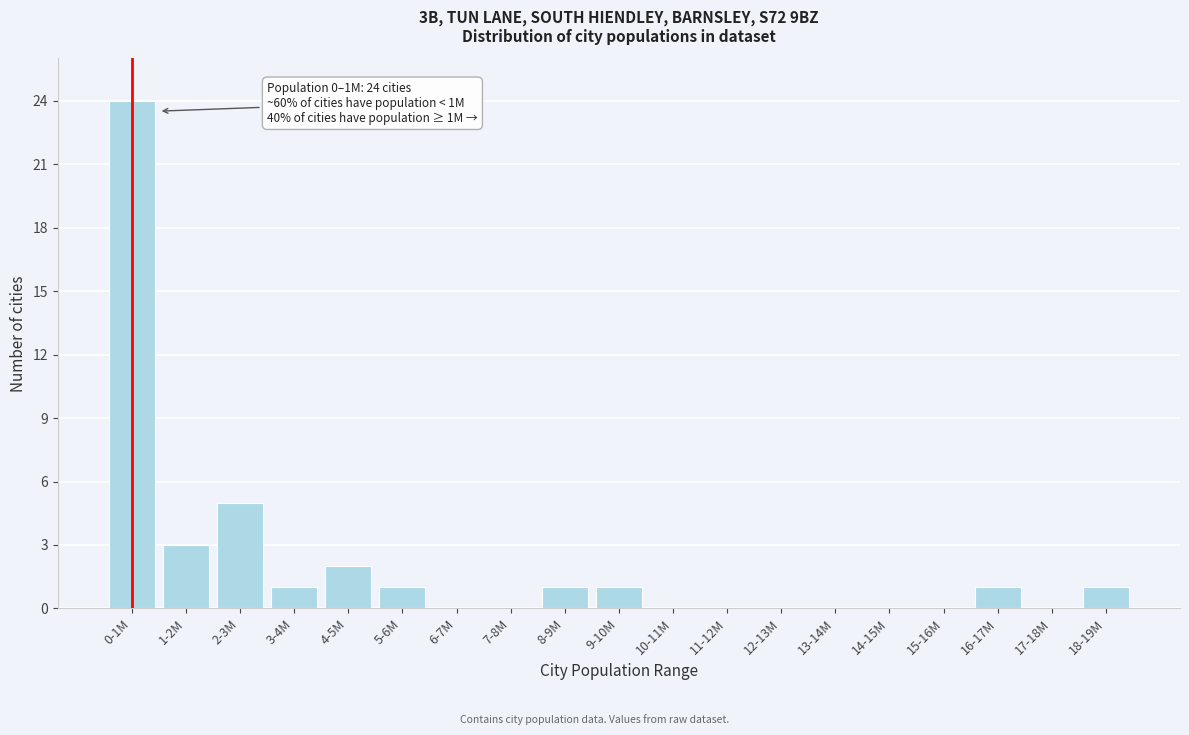

Reading left to right, extract all data points from this chart.

0-1M=24	1-2M=3	2-3M=5	3-4M=1	4-5M=2	5-6M=1	6-7M=0	7-8M=0	8-9M=1	9-10M=1	10-11M=0	11-12M=0	12-13M=0	13-14M=0	14-15M=0	15-16M=0	16-17M=1	17-18M=0	18-19M=1